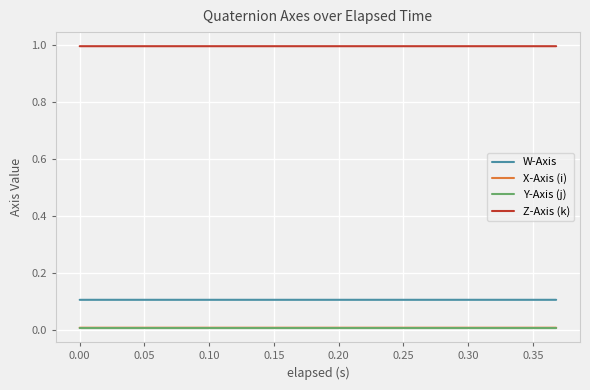

Which series has the largest total across all categories?

Z-Axis (k)